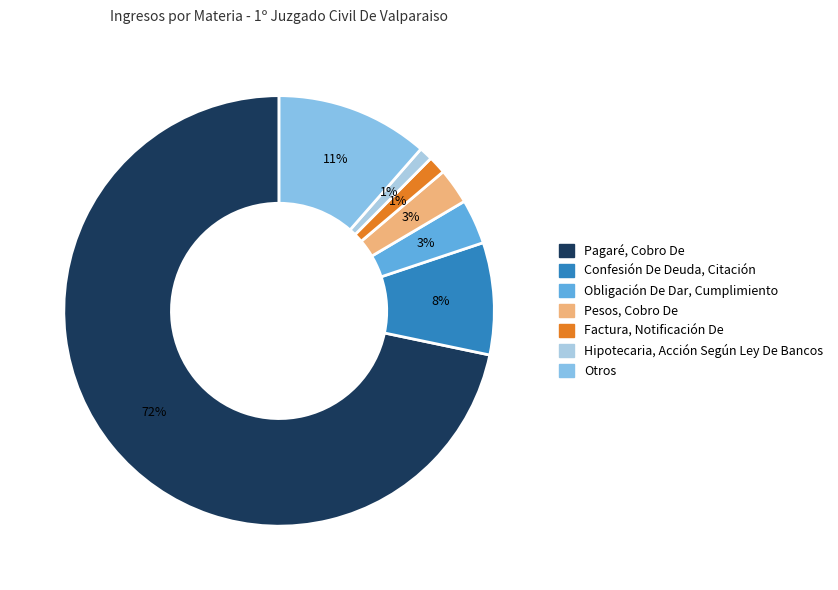

Is the sum of Pesos, Cobro De and Otros greater than half?

No